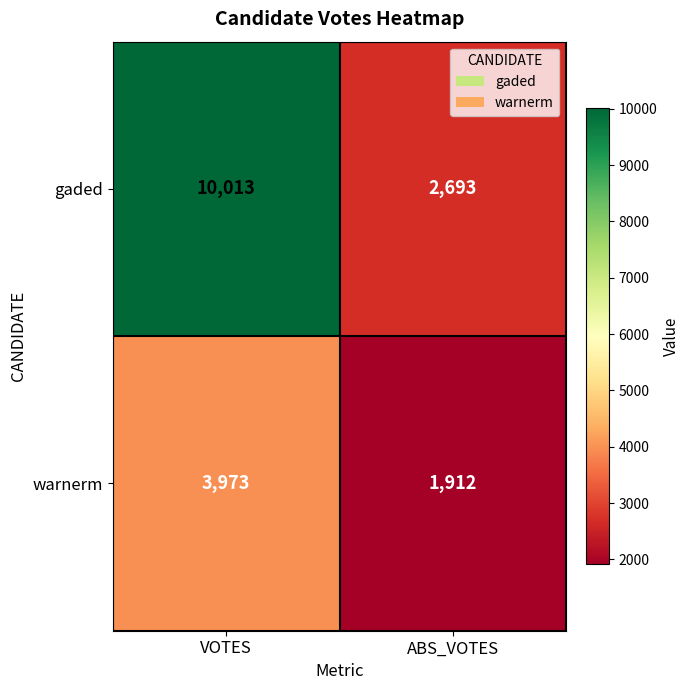

Which category has the highest value in the warnerm series?

VOTES